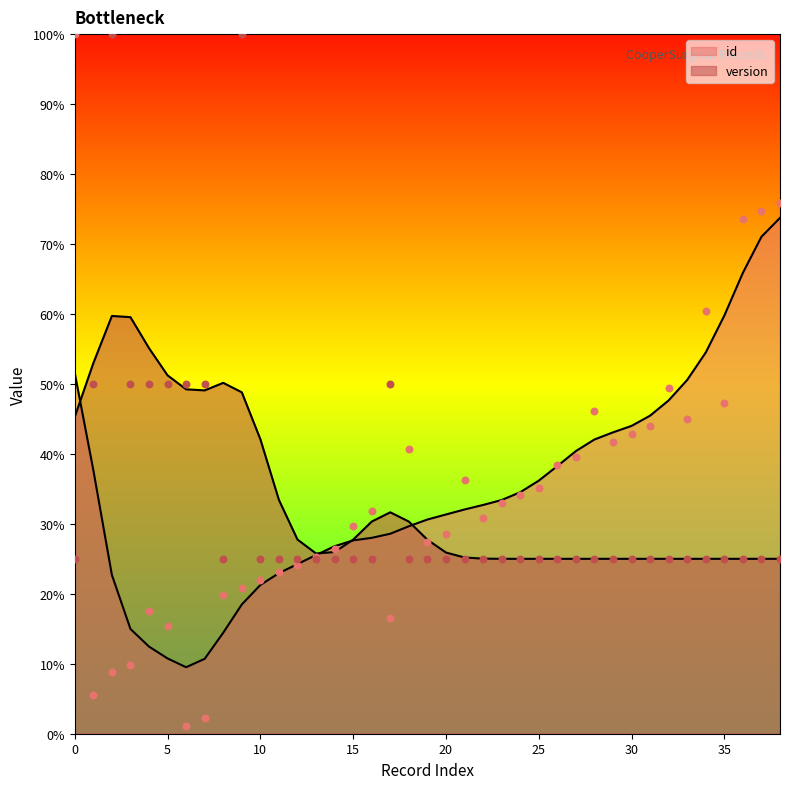

Which series contains the lowest Y value?

id